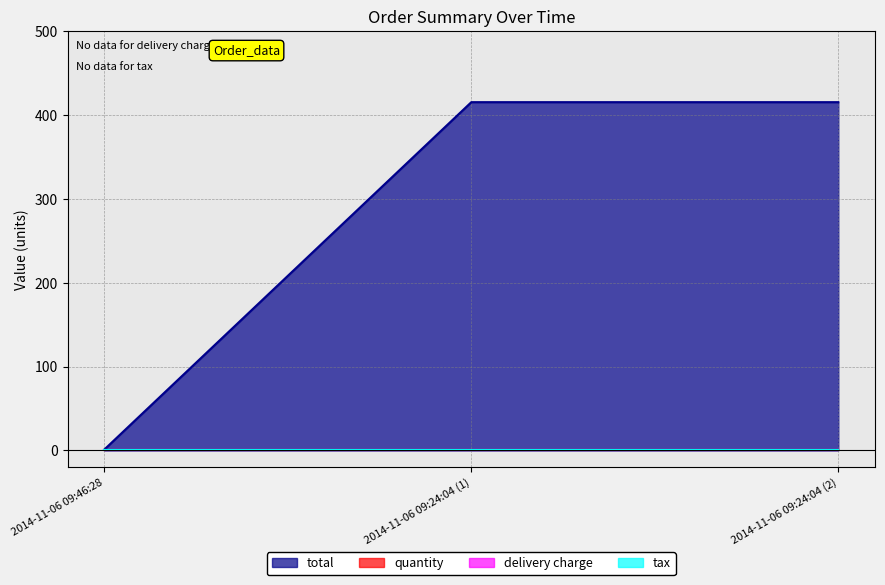

At which label does total first exceed 415?

2014-11-06 09:24:04 (1)